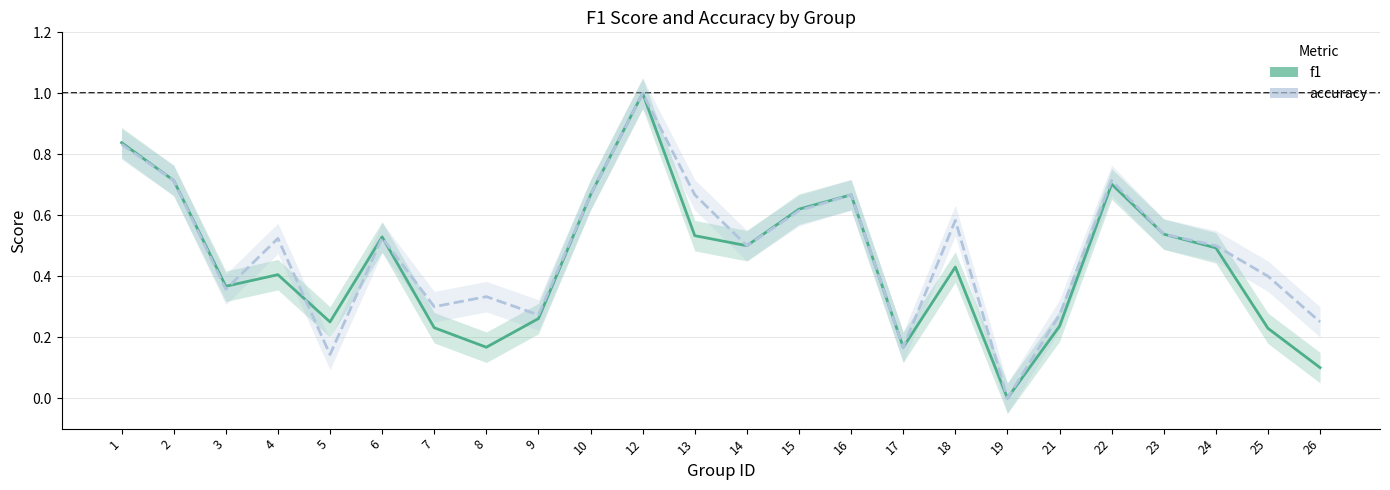

The value of accuracy at 15 is 0.3. True or false?

False